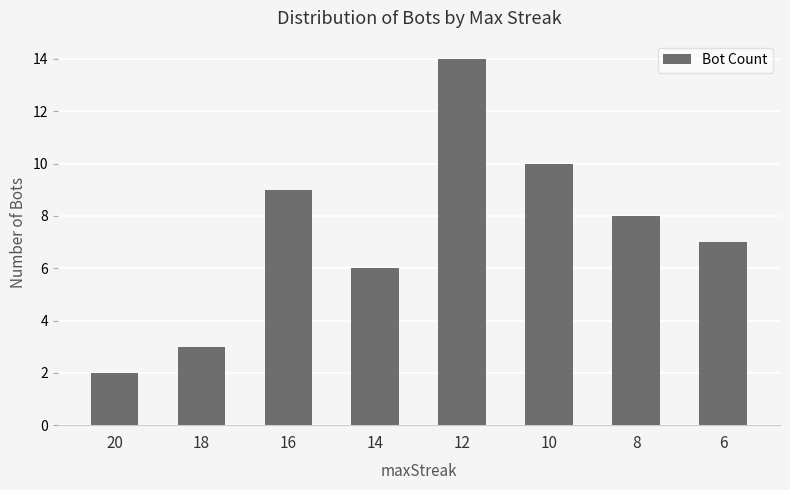

What is the ratio of the value at 12 to the value at 16?

1.6